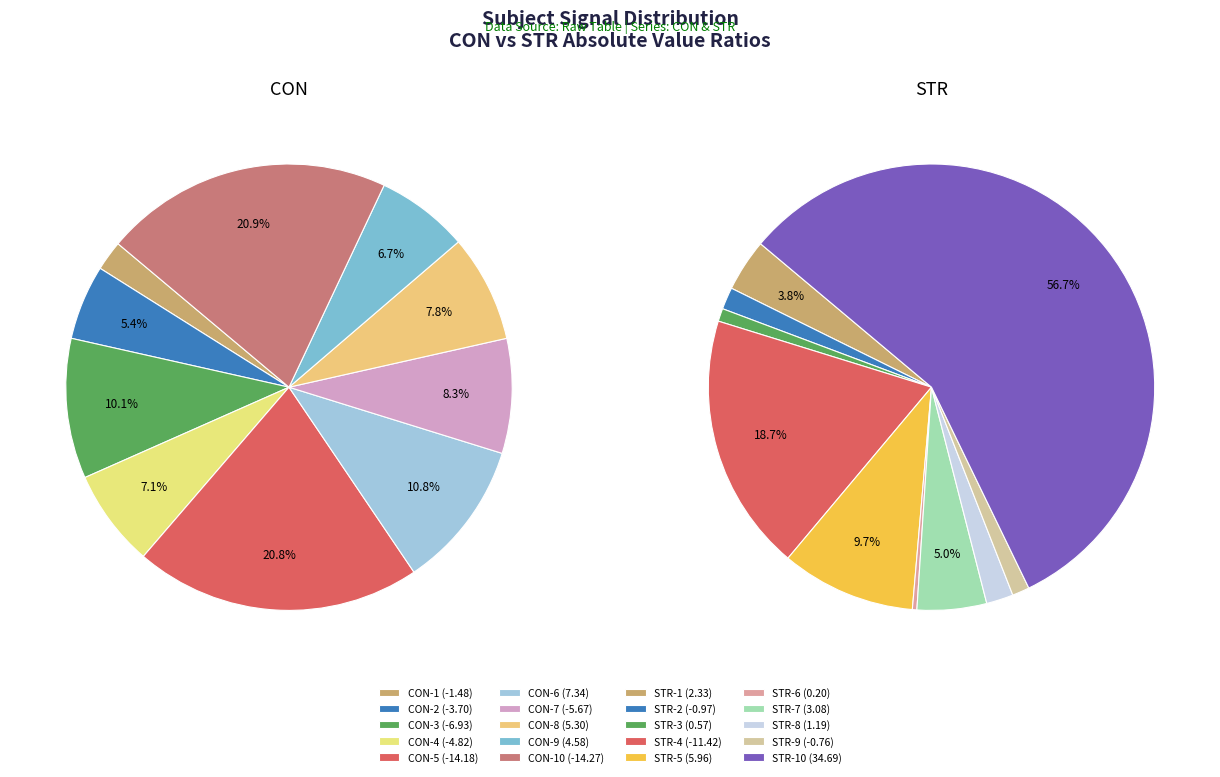

How many segments does this pie chart have?

10